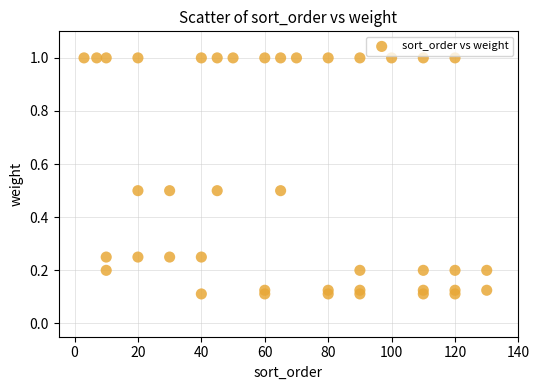

What is the range of Y values (max minus min)?

0.9